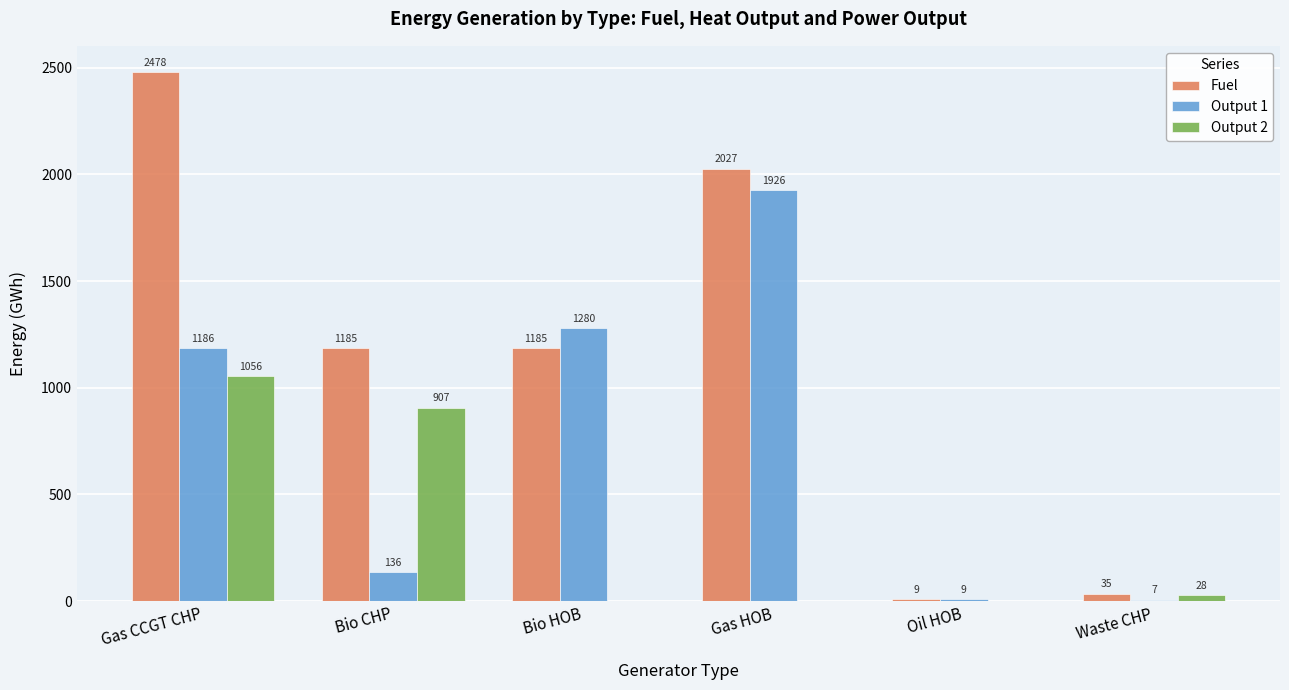

At which label does Output 1 reach its peak?

Gas HOB